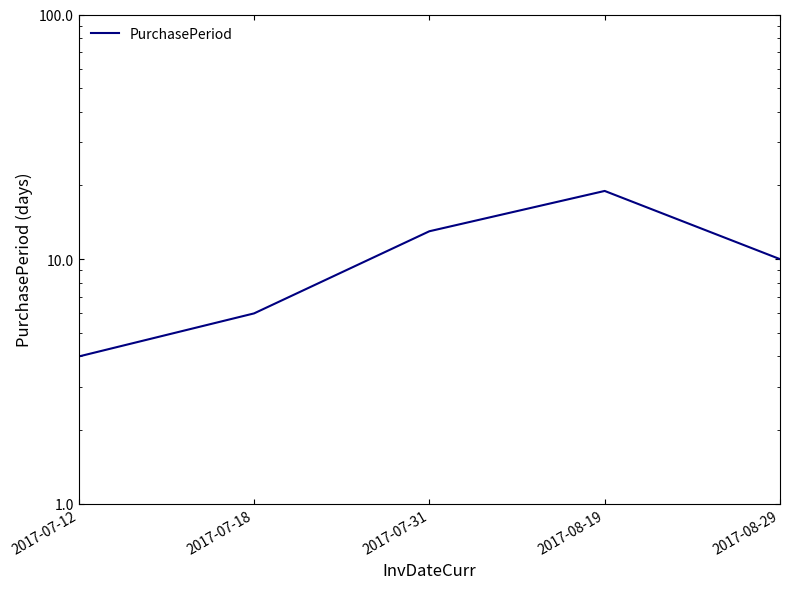

What is the value of the 5th point from the left?

10